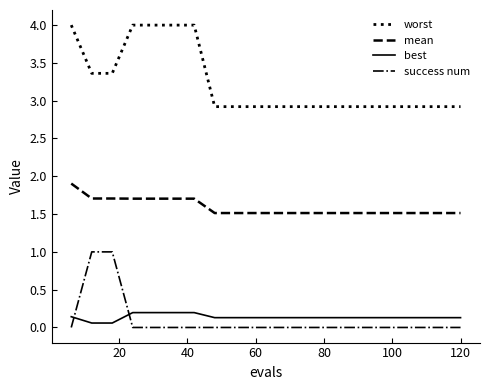

What is the minimum value for worst?

2.9